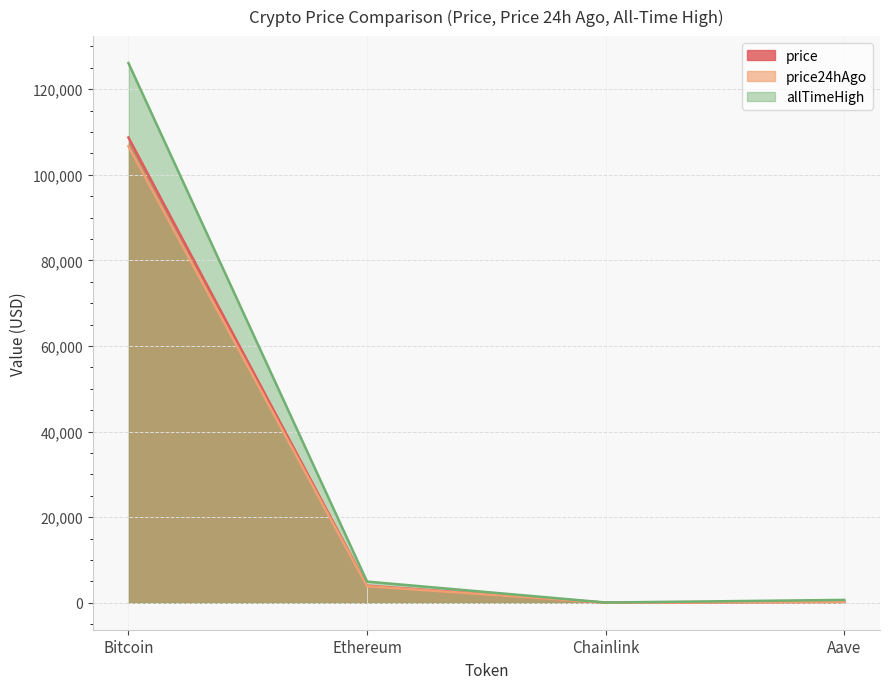

True or false: allTimeHigh and price24hAgo cross at least once.

False